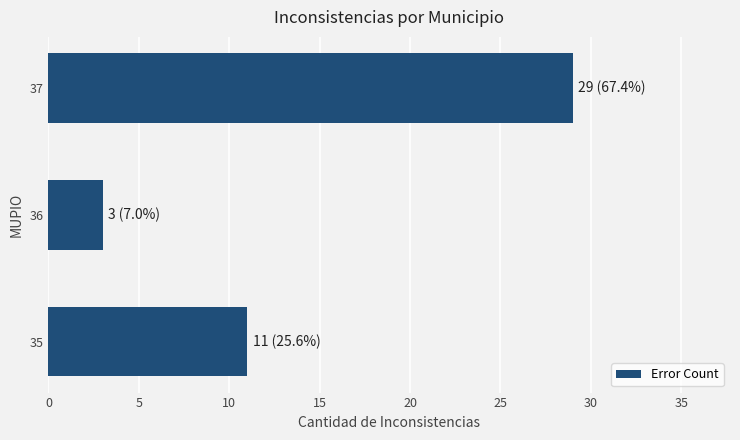

What is the change in value from 35 to 36?

-8